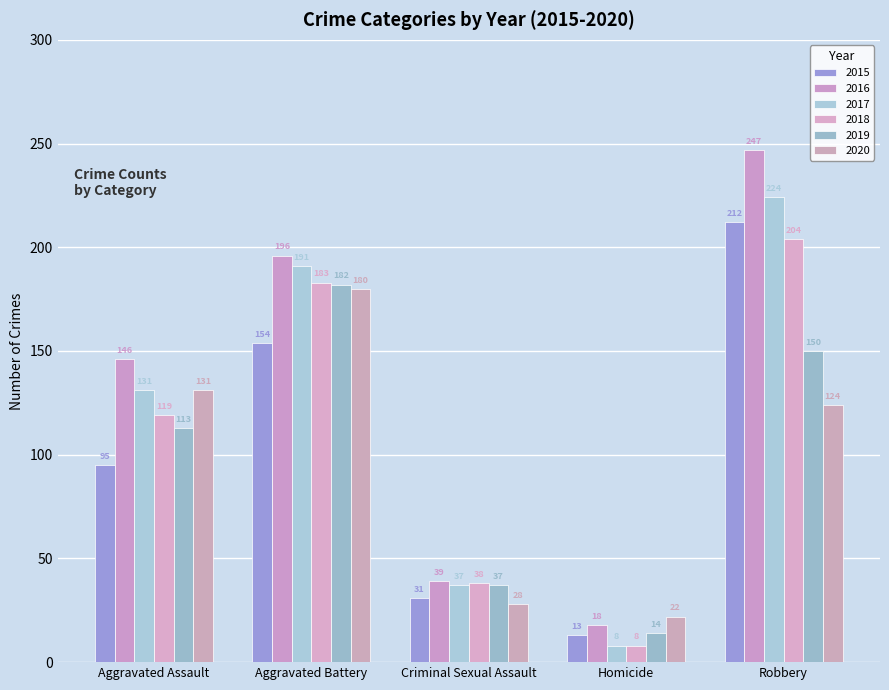

Which has a higher value, Robbery or Aggravated Battery?

Robbery